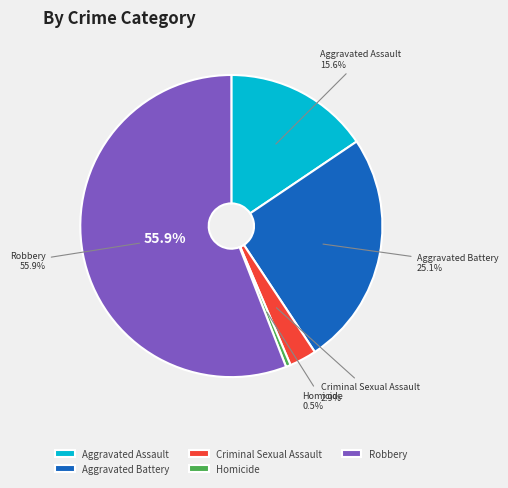

What percentage do Robbery and Aggravated Assault together represent?

71.5%